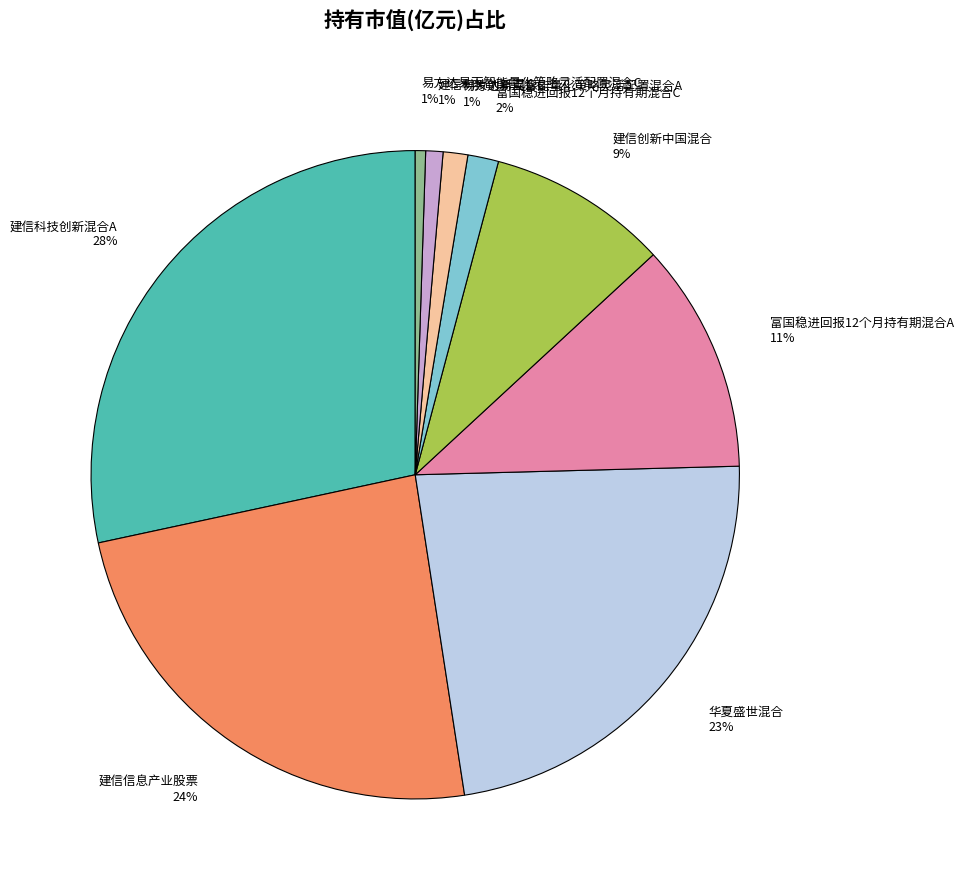

To the nearest percent, what percentage of the pie is 富国稳进回报12个月持有期混合A?

11%